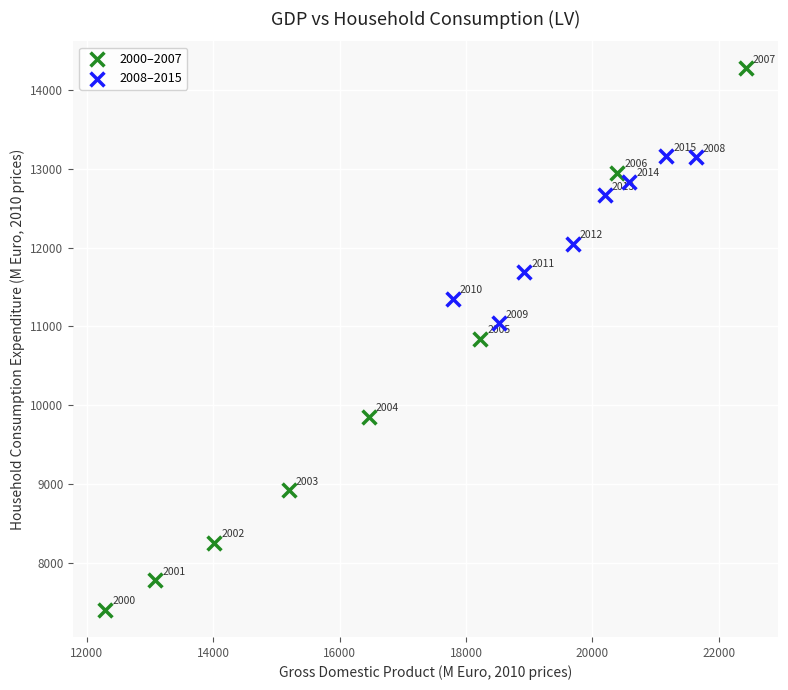

Which series contains the highest Y value?

2000–2007